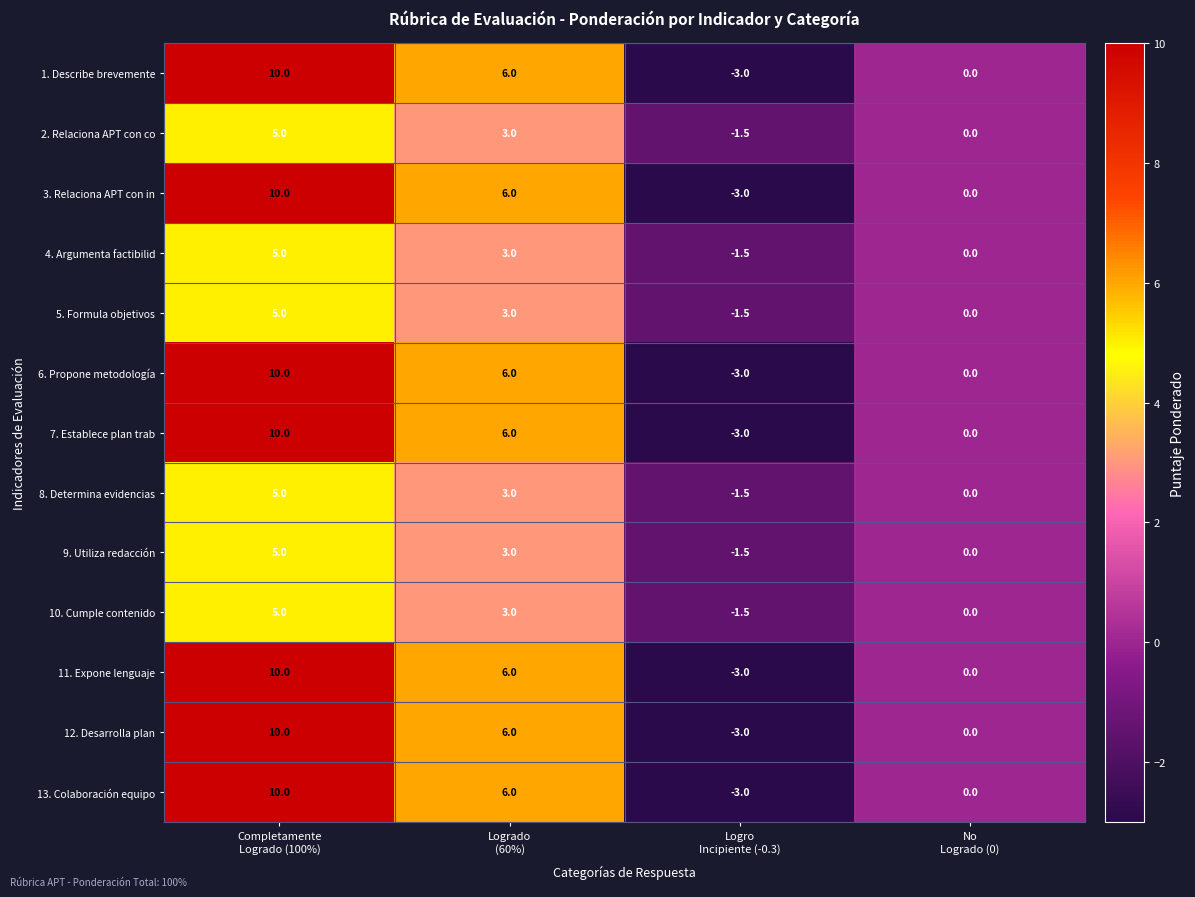

What is the difference between the second highest and minimum values in the 10. Cumple contenido series?

4.5